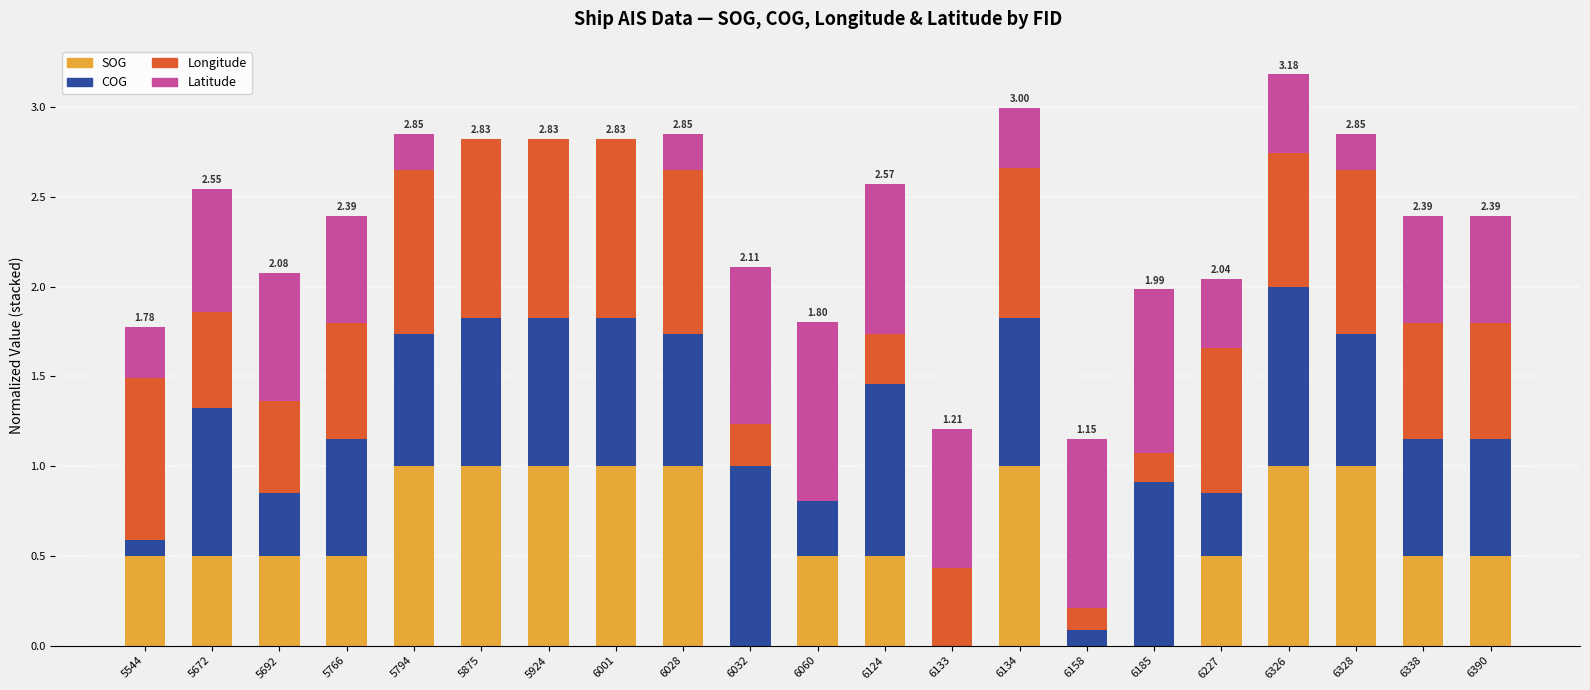

What is the total value across all series at 6133?

1.2